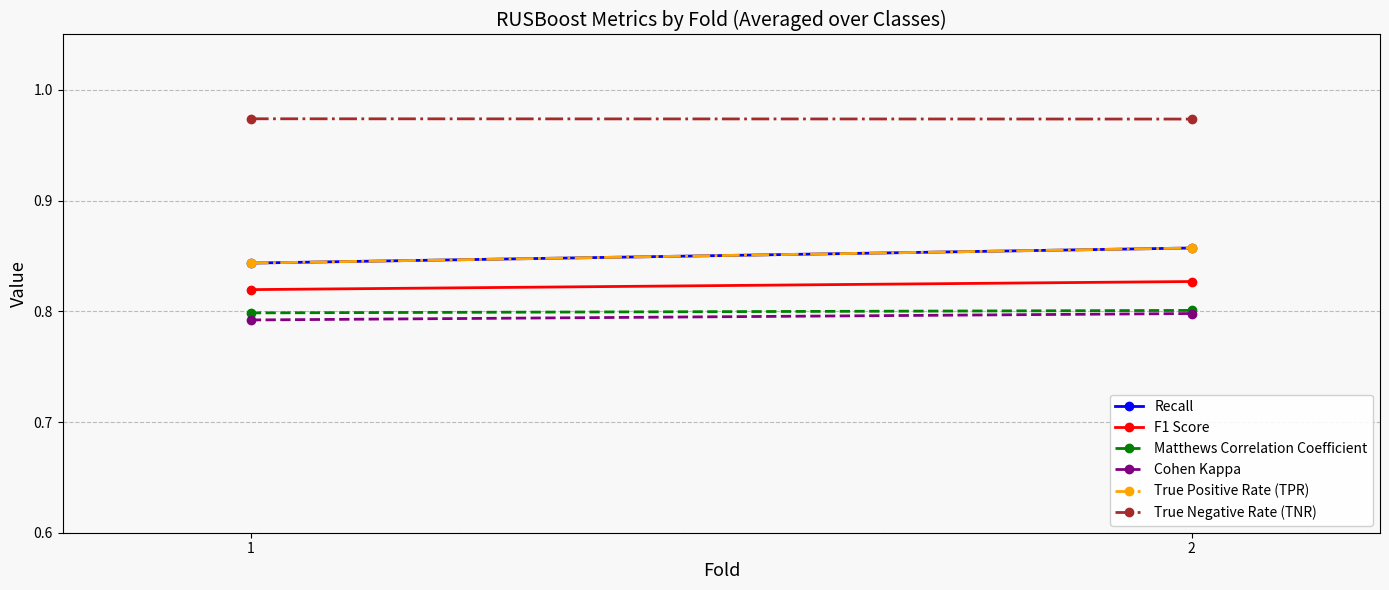

How many Recall values are between 0 and 1?

2